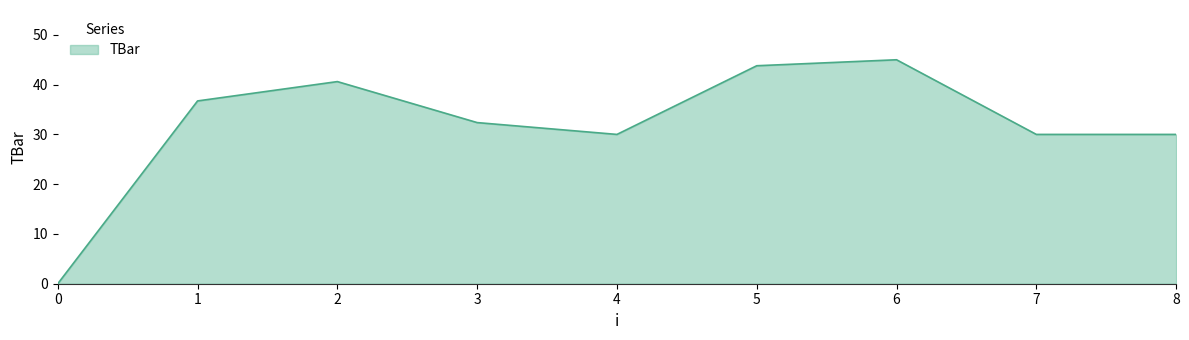

True or false: the data shows 0.0 at 0.

True